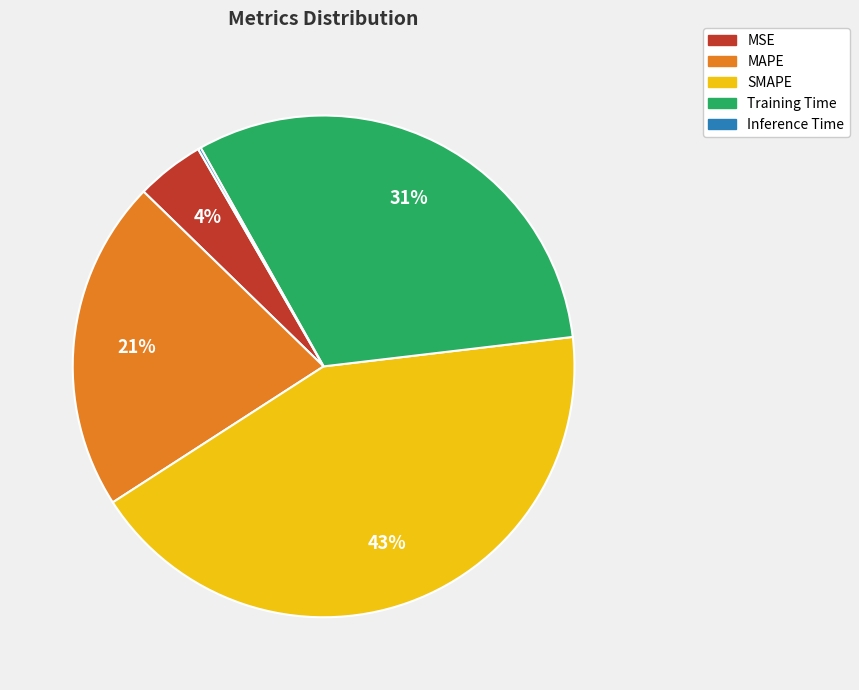

Which category has the biggest portion of the pie?

SMAPE